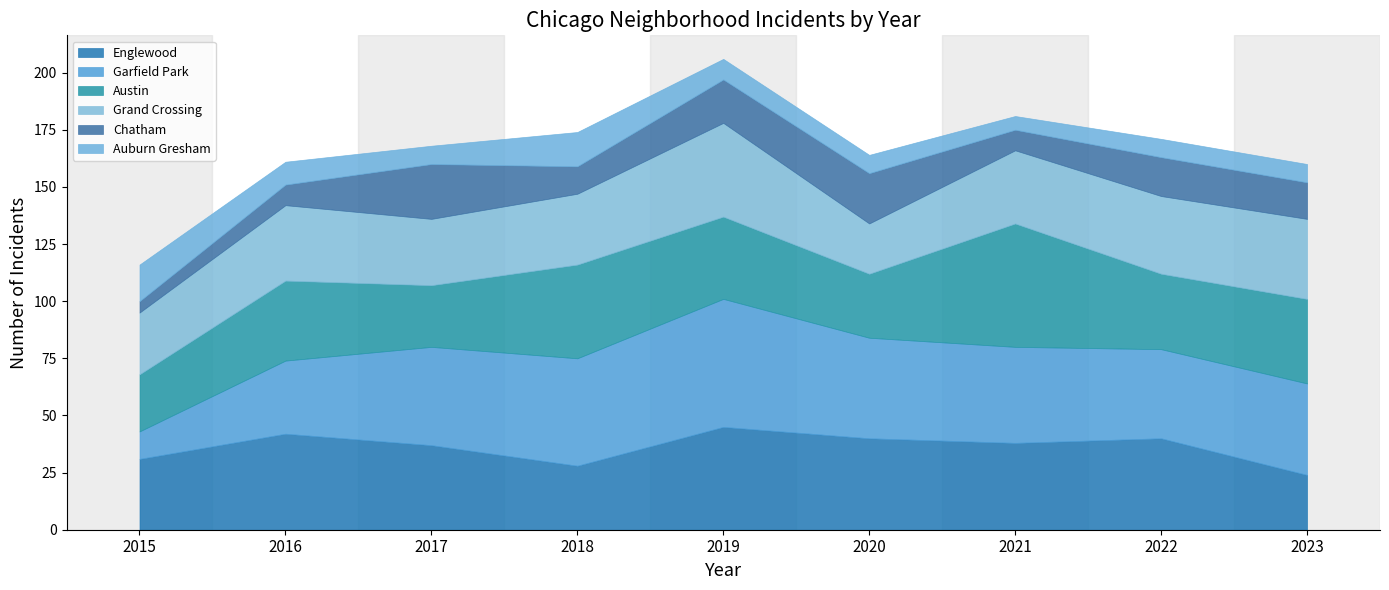

What is the value of the Auburn Gresham point at the 7th from the left?

6